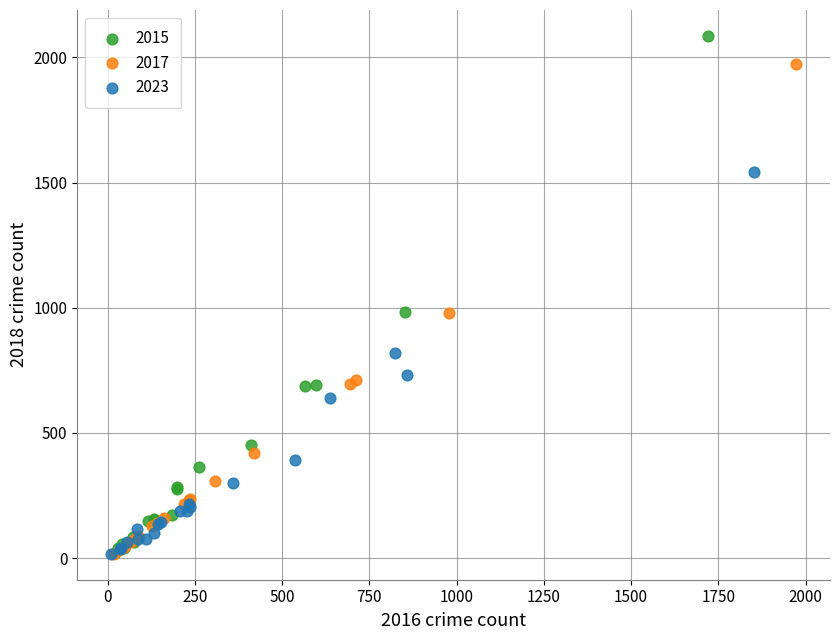

Which series has the largest Y range (max minus min)?

2015